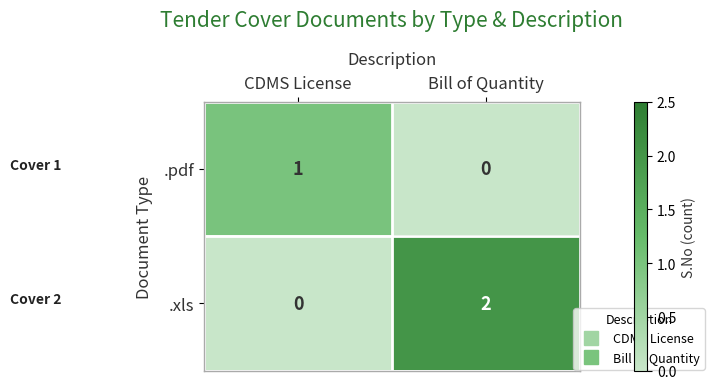

At which category is the sum across all series the highest?

Bill of Quantity